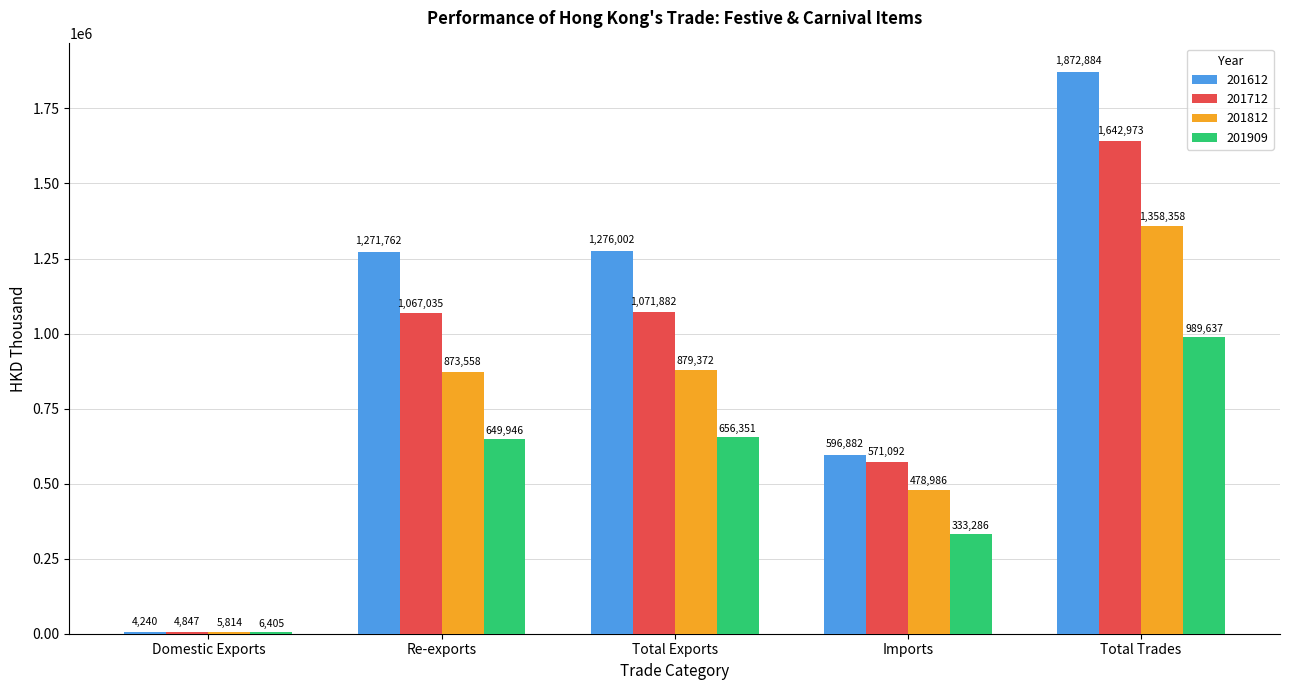

What is the spread (max minus min) of values at Re-exports?

621816.3